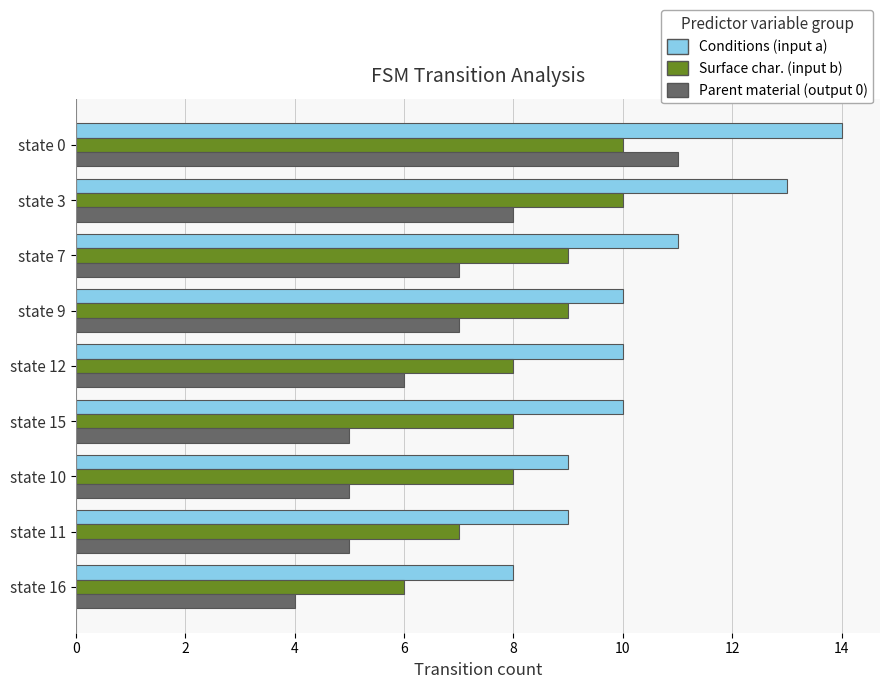

Which series has the largest total across all categories?

Conditions (input a)